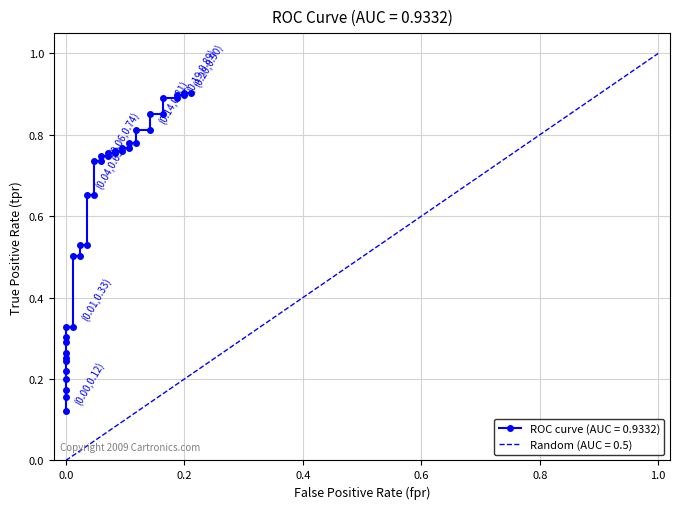

What is the difference between the maximum and minimum values?

0.8